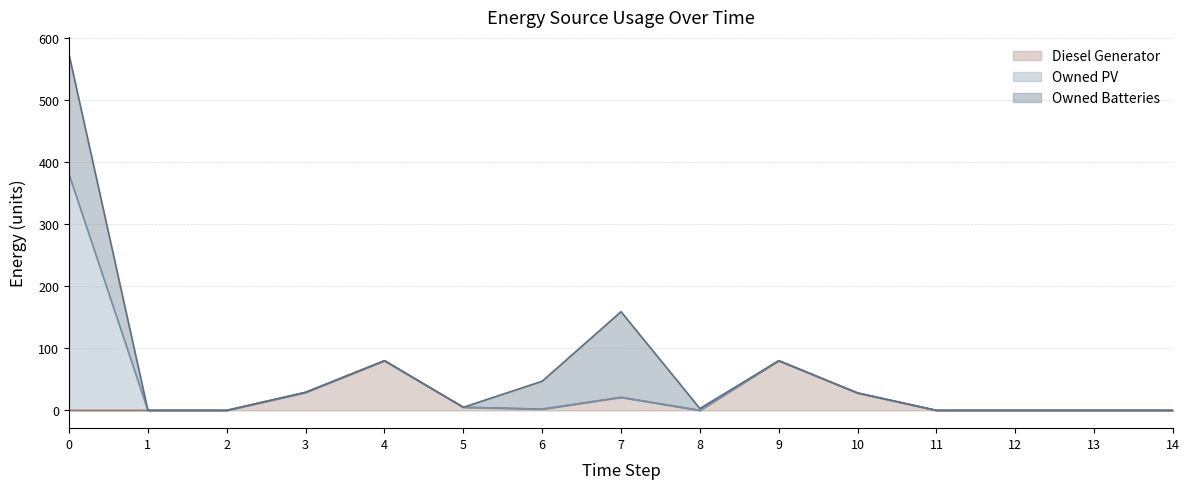

True or false: Owned PV and Owned Batteries cross at least once.

False